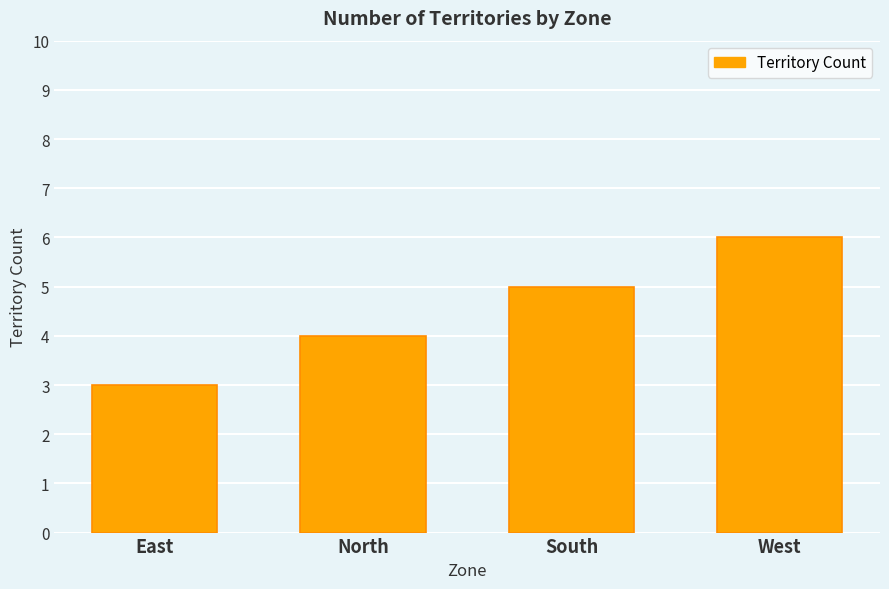

What position from the left is North?

2